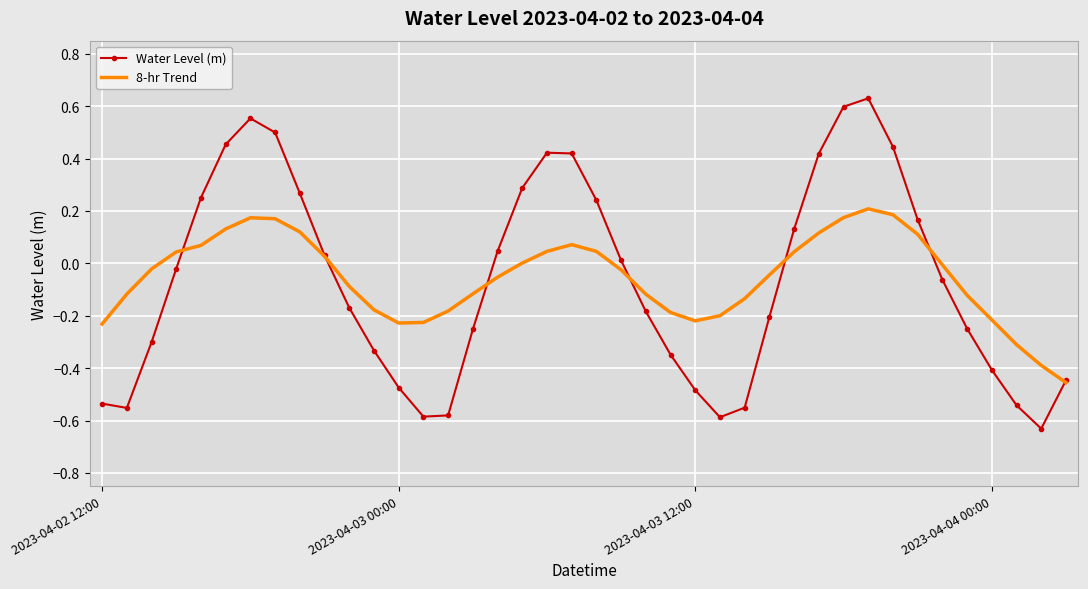

Rank the series by their maximum value, from lowest to highest.

8-hr Trend, Water Level (m)